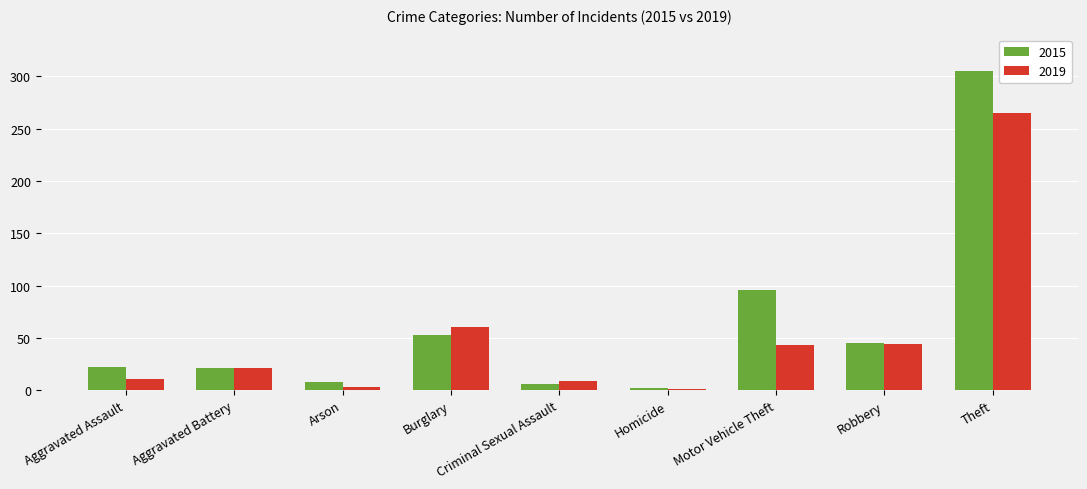

What is the greatest value displayed?

305